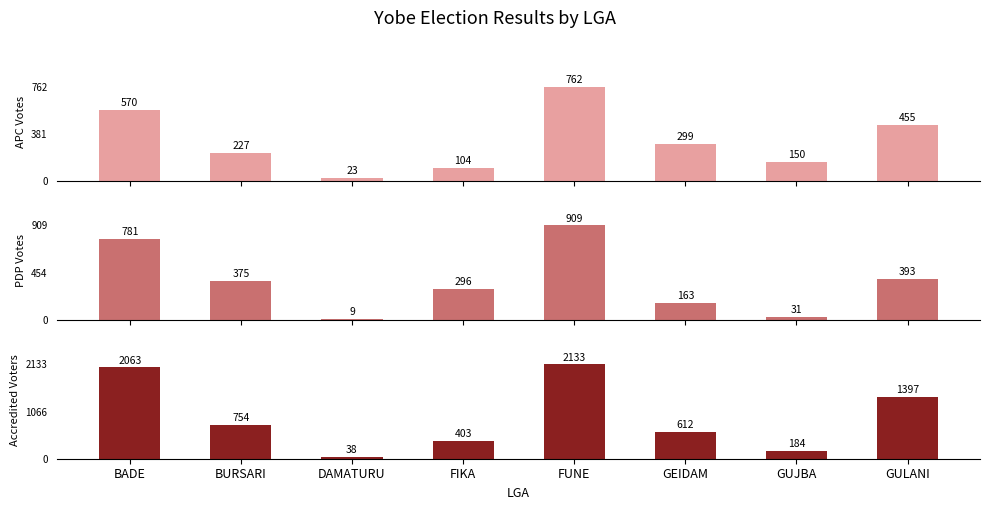

Reading left to right, list all the values displayed in this chart.

APC Votes: 570	227	23	104	762	299	150	455
PDP Votes: 781	375	9	296	909	163	31	393
Accredited Voters: 2063	754	38	403	2133	612	184	1397